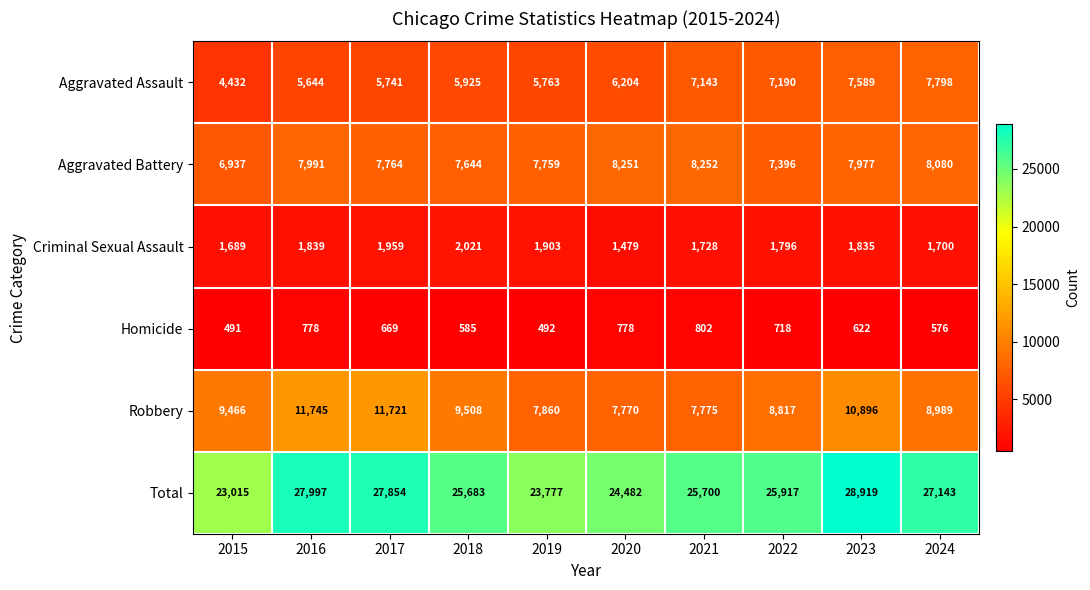

What is the difference between the maximum and minimum values in the Homicide series?

311